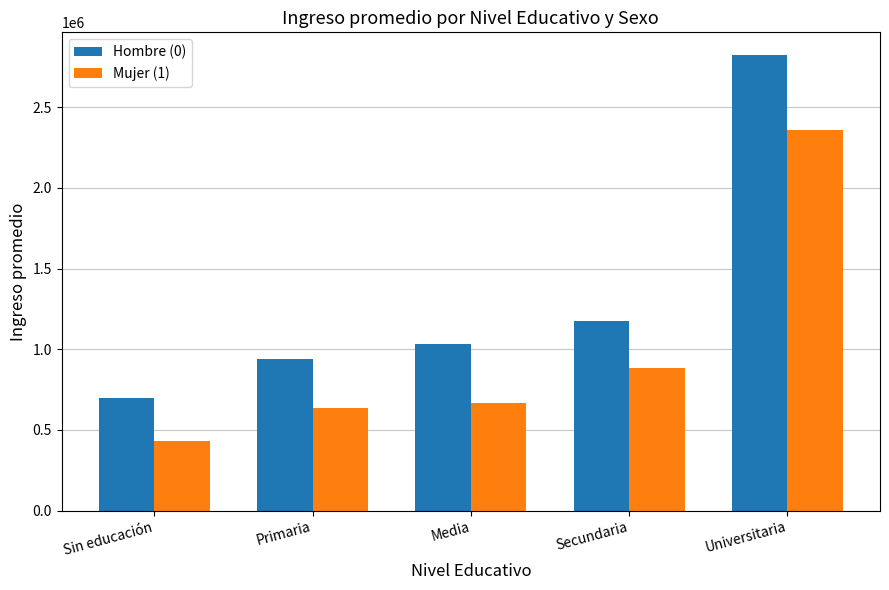

How many groups of bars are there?

5